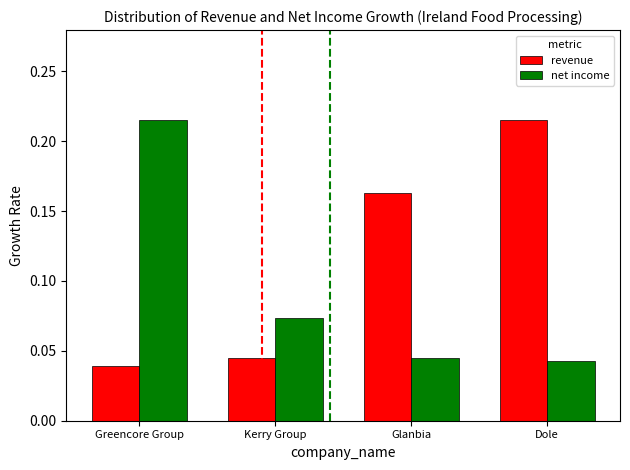

What is the label of the 3rd bar from the left?

Glanbia